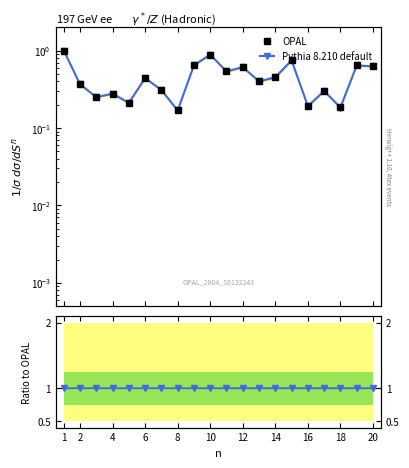

Is it true that OPAL equals 0.4 at 2?

True